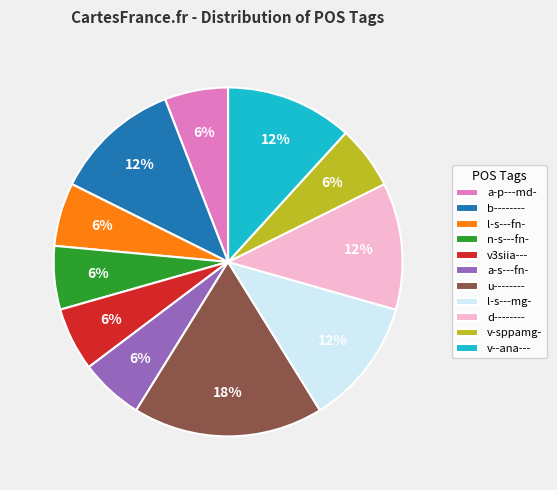

Is l-s---fn- the majority of the pie?

No